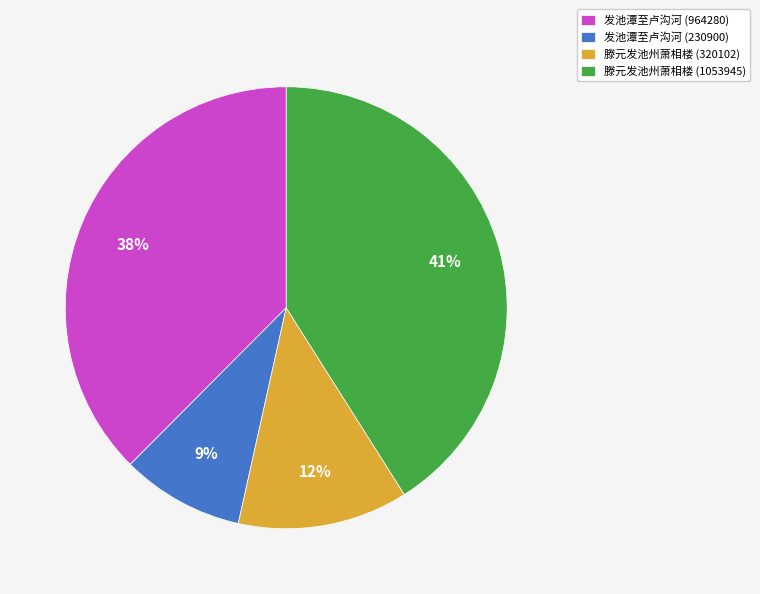

To the nearest percent, what portion does 滕元发池州萧相楼 (320102) represent?

12%